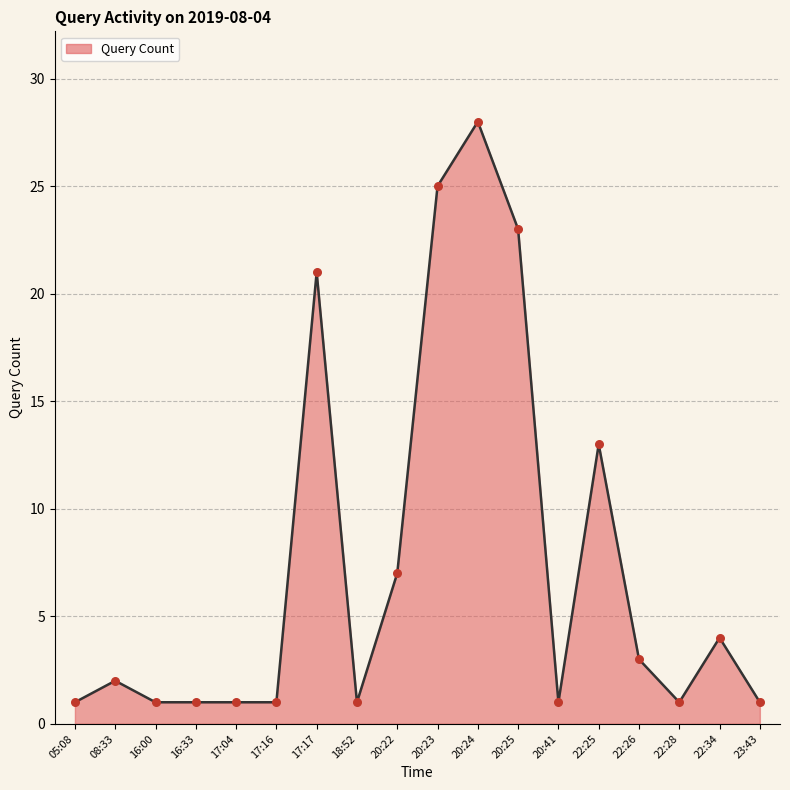

Between 22:34 and 17:17, which is larger?

17:17